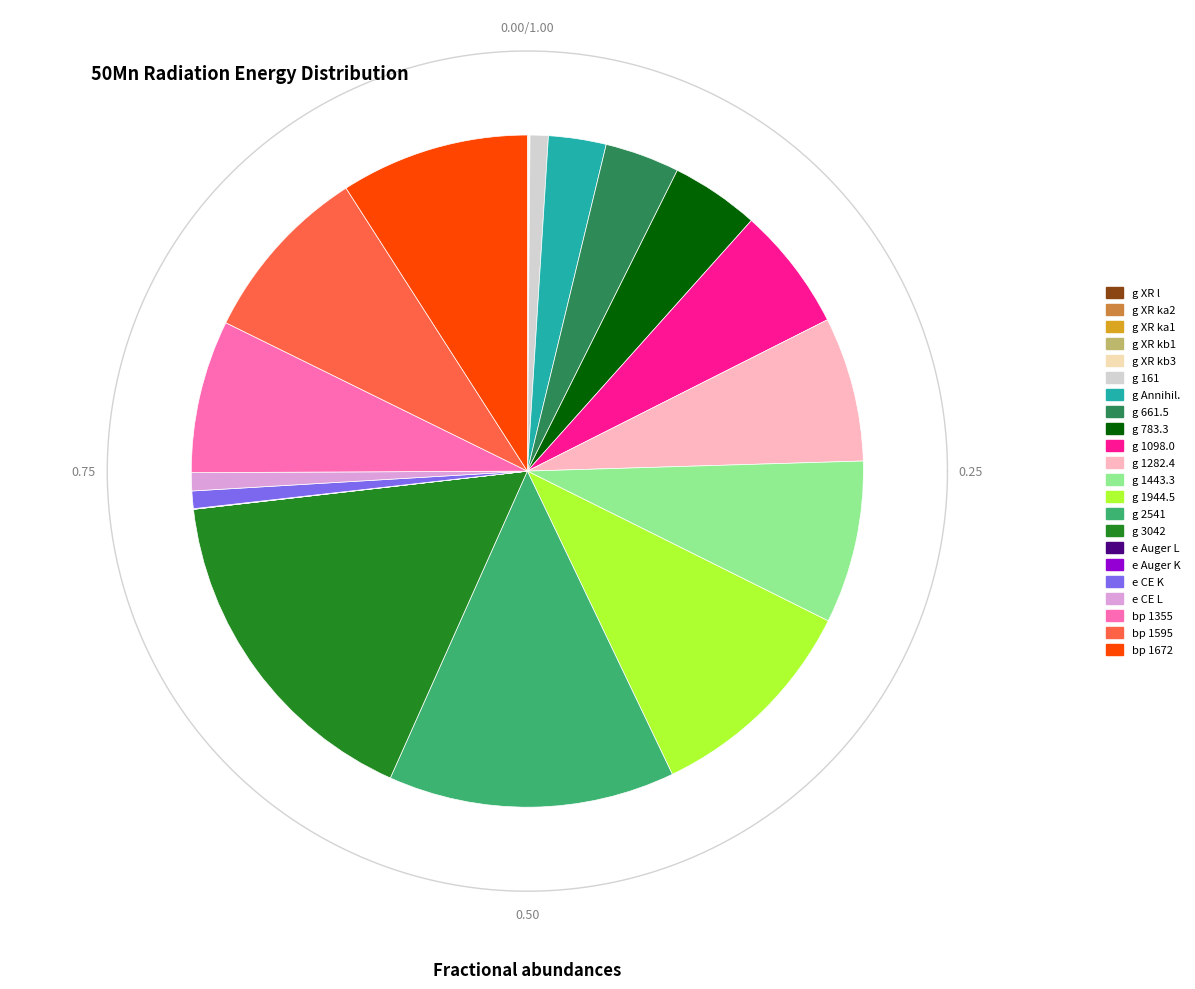

Which slice is the largest?

g 3042